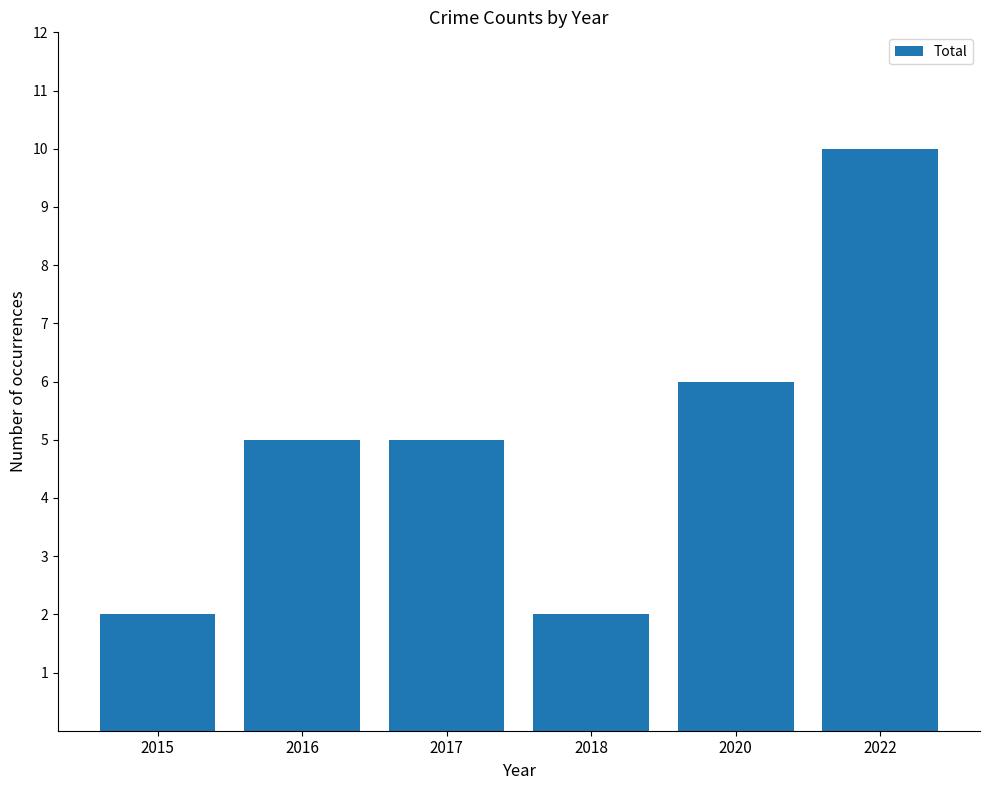

What is the greatest value displayed?

10